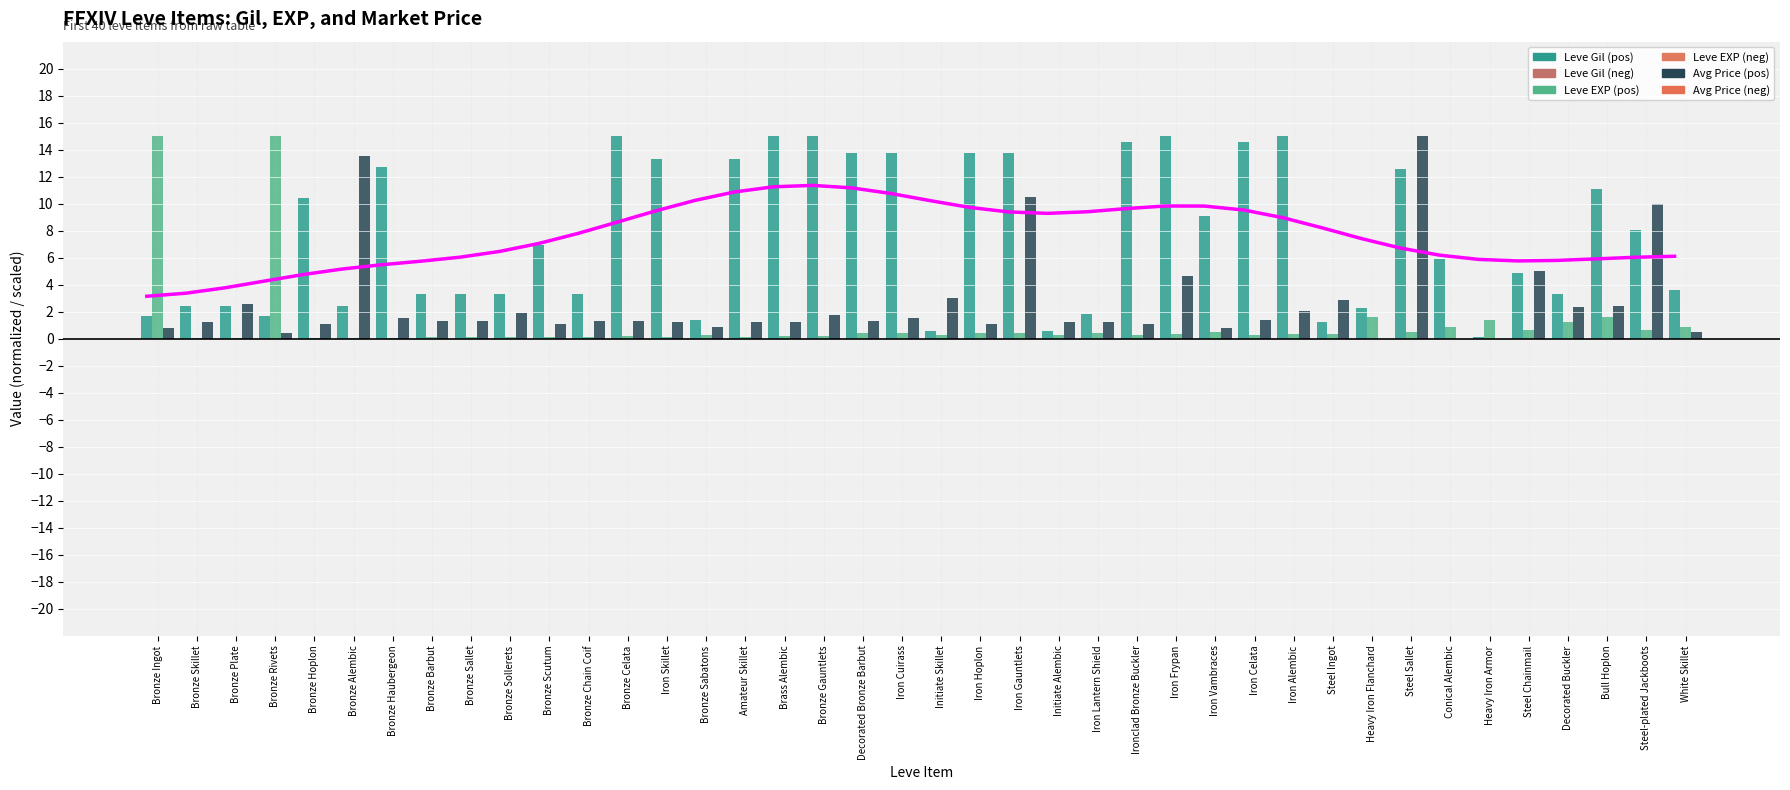

List the series in order of their overall mean, highest first.

Leve Gil, currentAveragePrice, Leve EXP